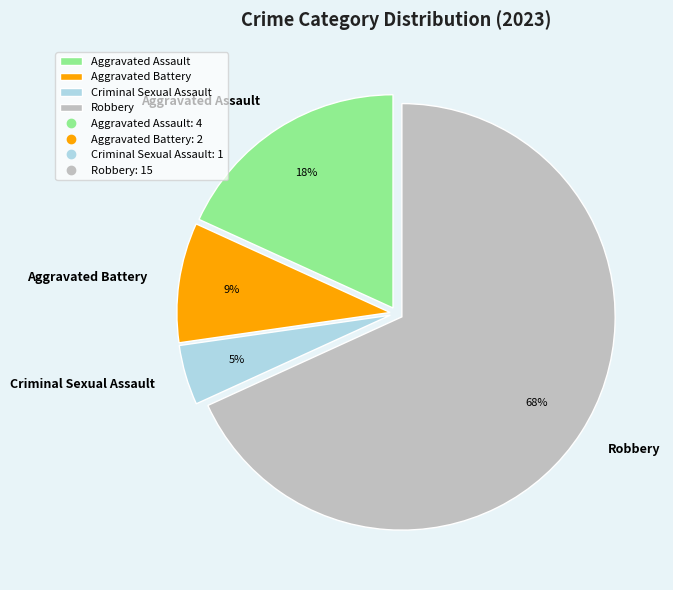

How many segments does this pie chart have?

4